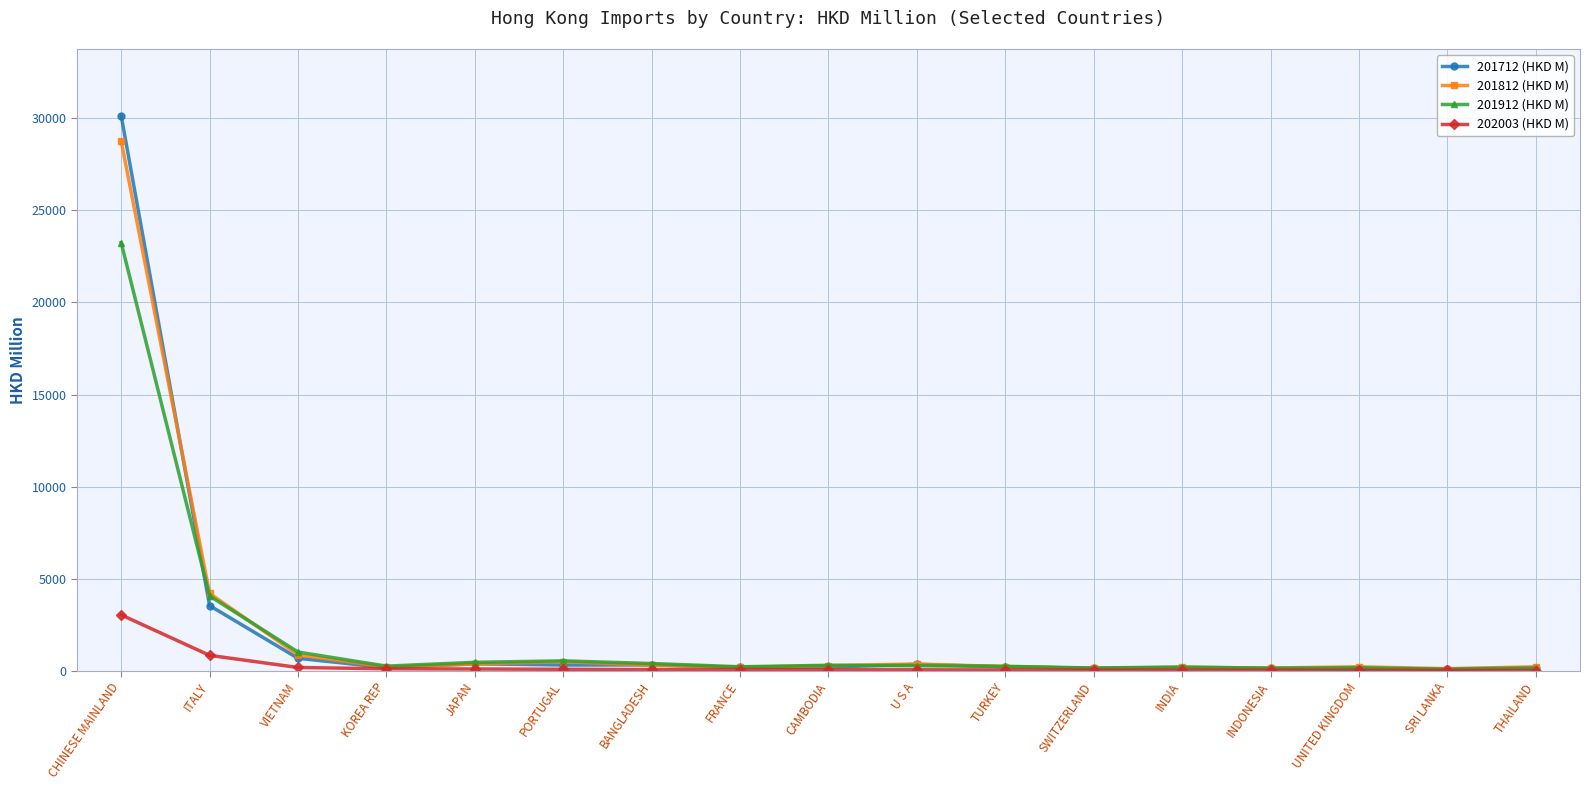

What is the average value of the 201712 (HKD M) series?

2198.6